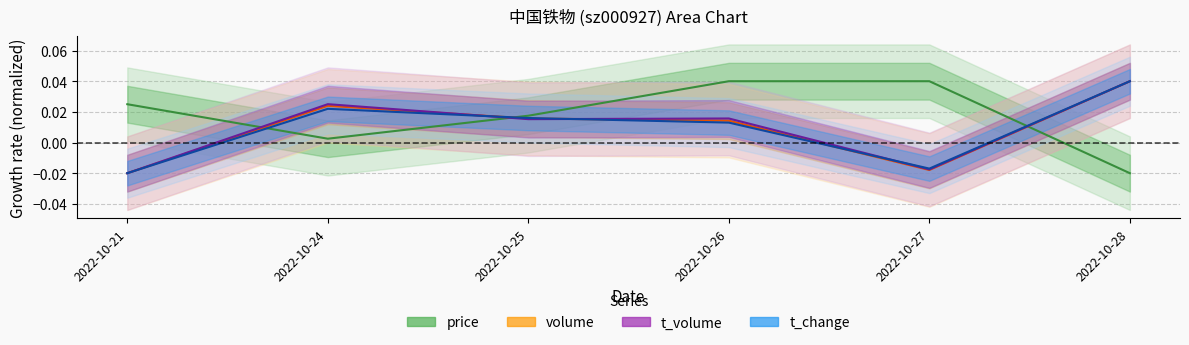

How many values in price are above zero?

5